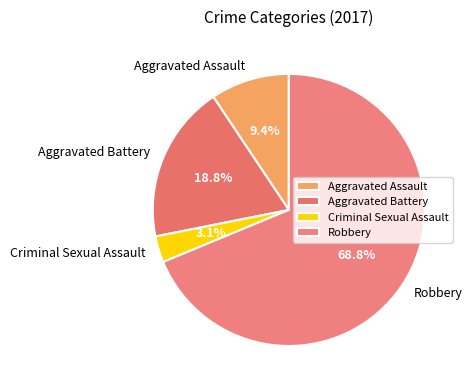

What is the ratio of the value at Robbery to the value at Aggravated Battery?

3.7